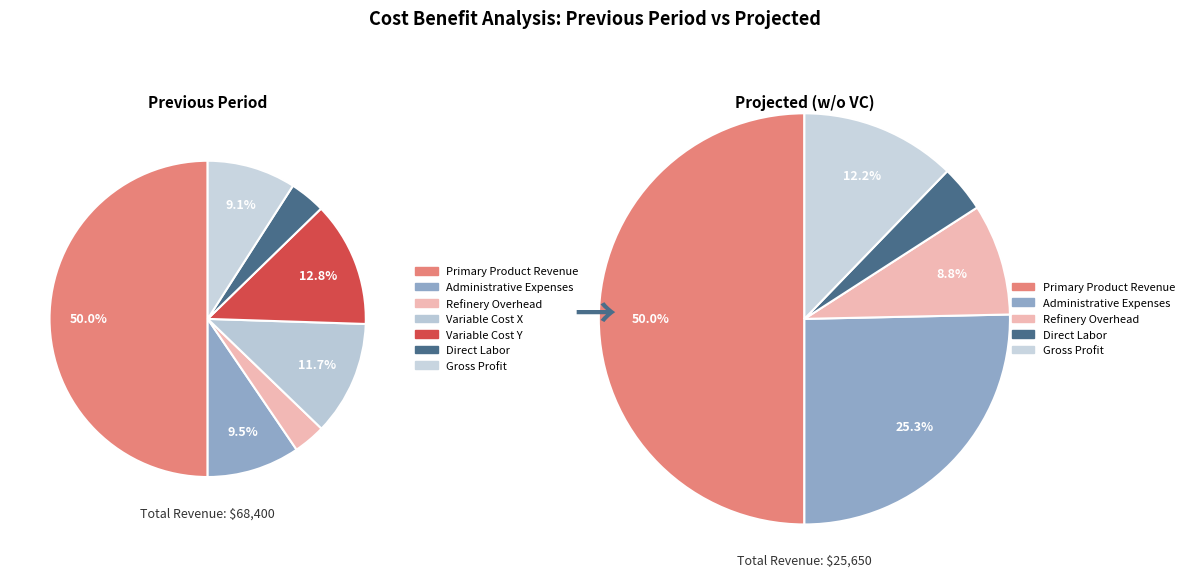

What percentage is NOT represented by Direct Labor?

96.3%